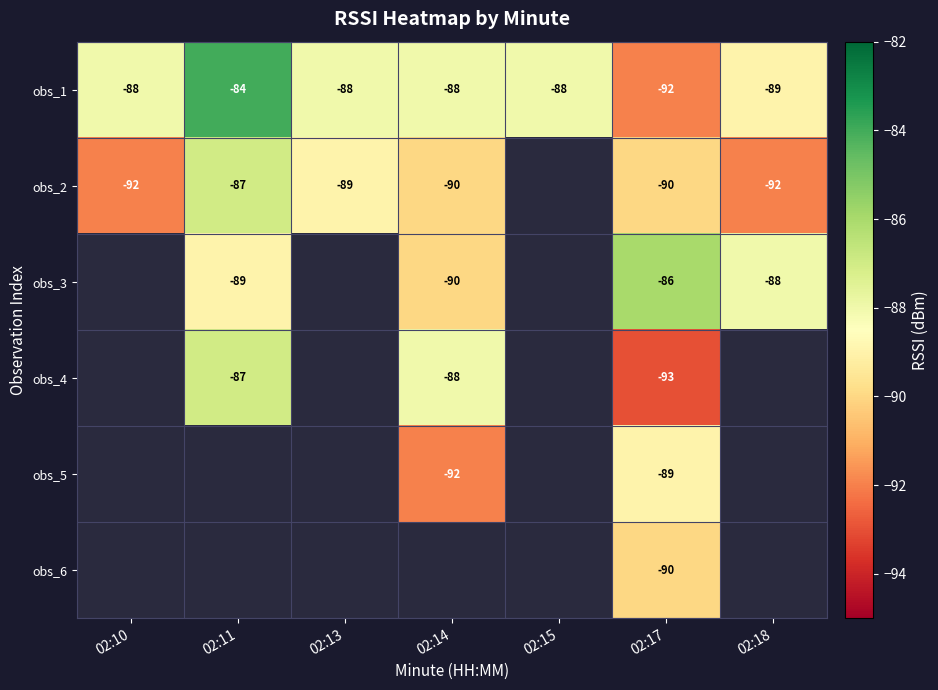

Between 02:13 and 02:18, which is larger?

02:13